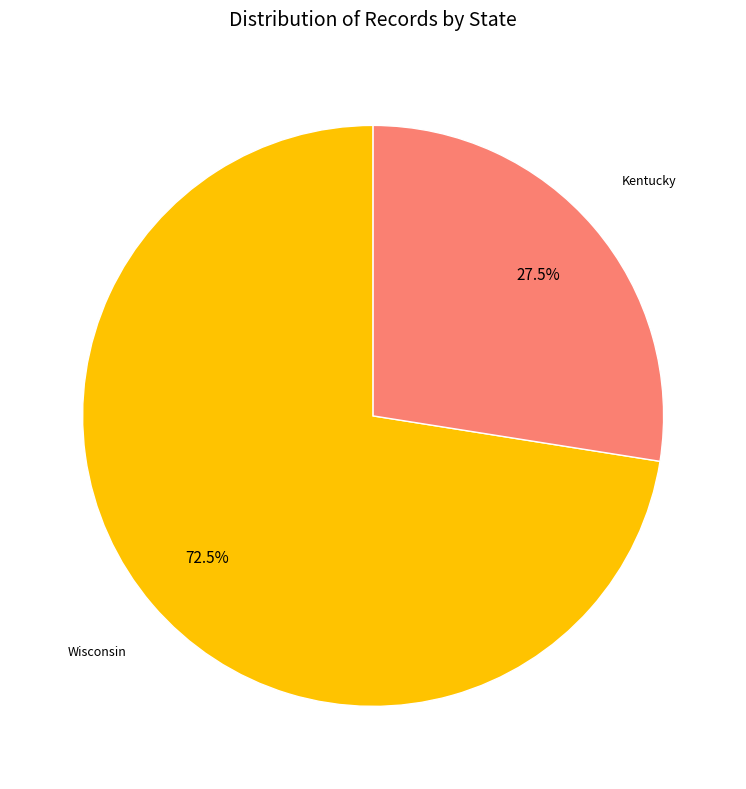

Does any single category account for the majority?

Yes